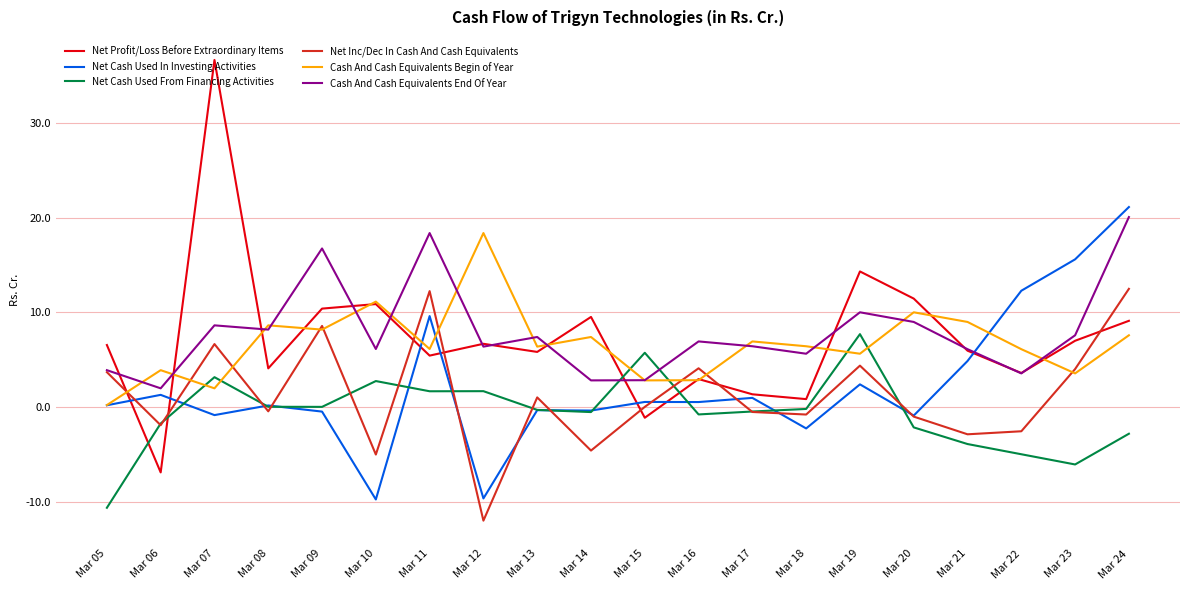

At which category does the chart reach its peak across all series?

Mar 07